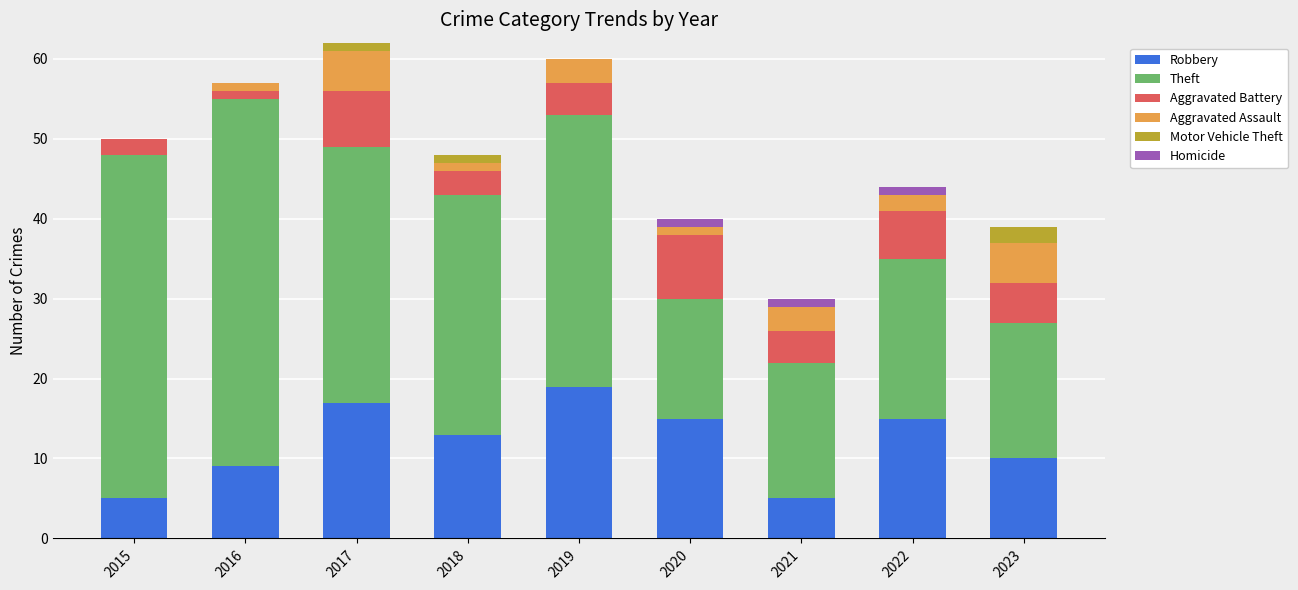

Does the chart contain stacked bars?

Yes